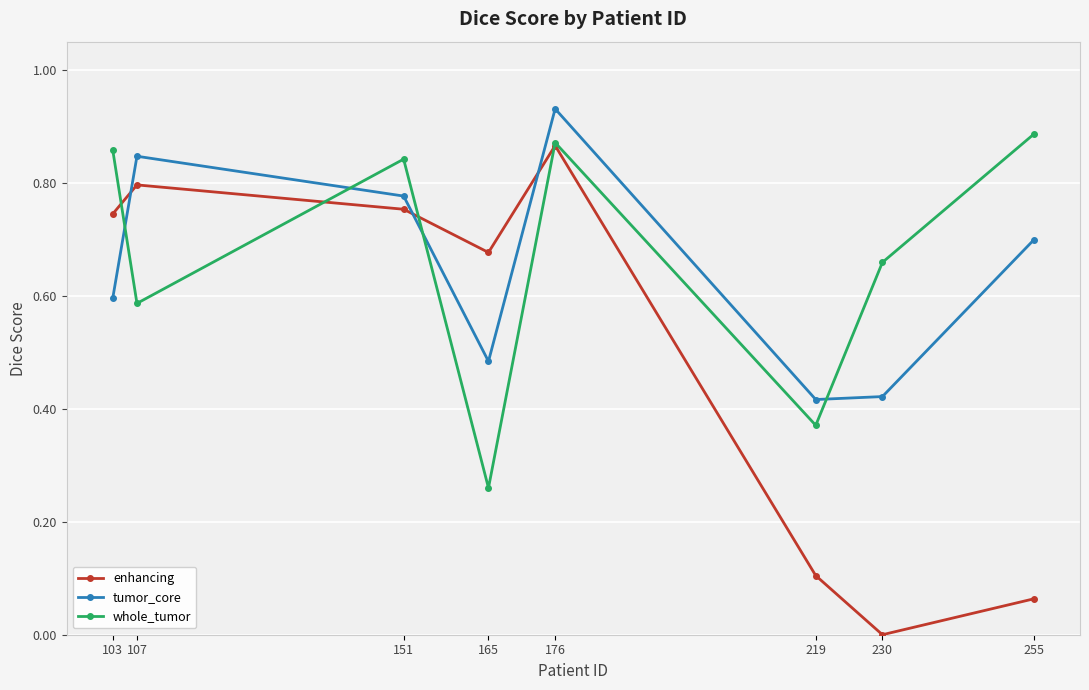

Which series ends up on top after the final intersection of enhancing and tumor_core?

tumor_core